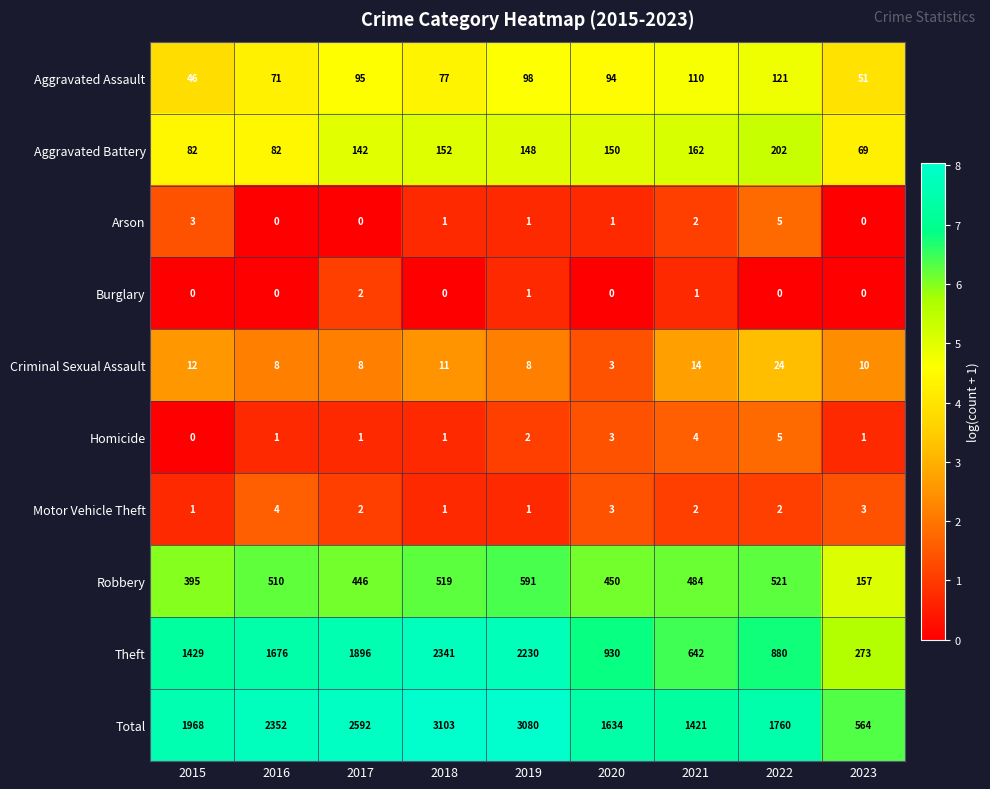

What is the spread (max minus min) of values at 2023?

564